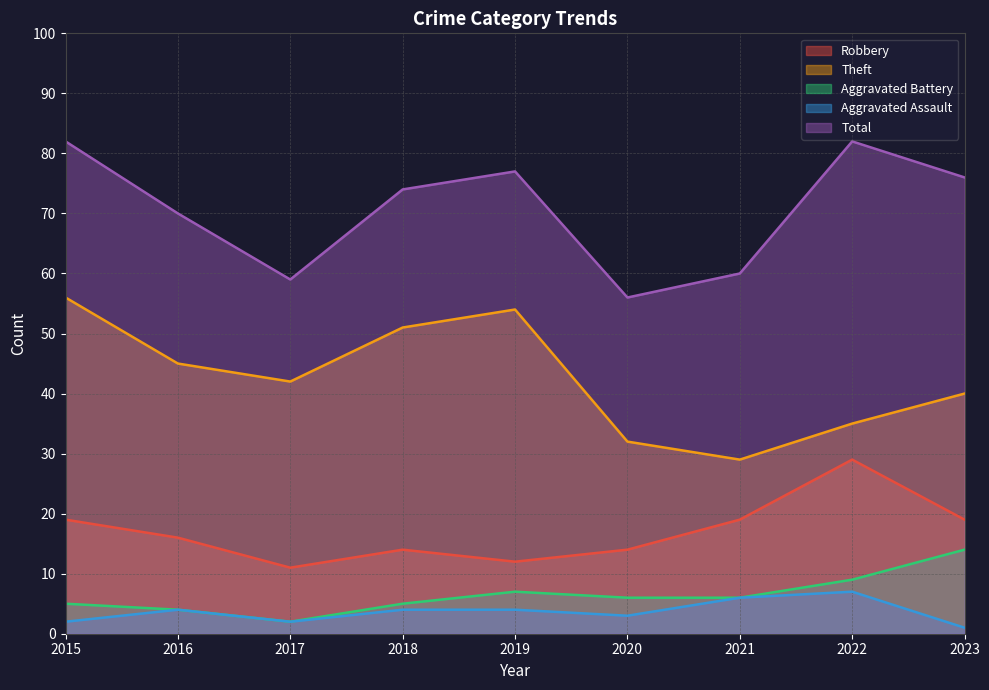

Is the value of Theft at 2015 greater than the value of Aggravated Assault at 2020?

Yes